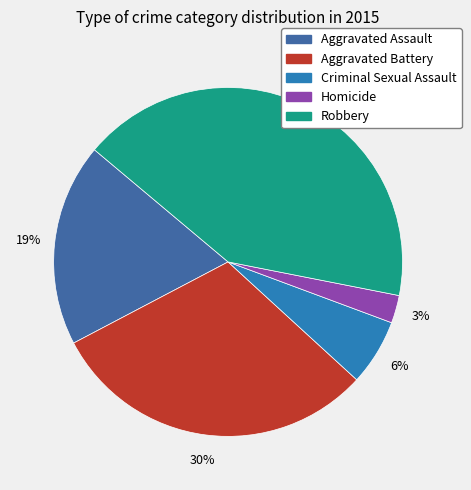

To the nearest percent, what percentage of the pie is Aggravated Battery?

30%